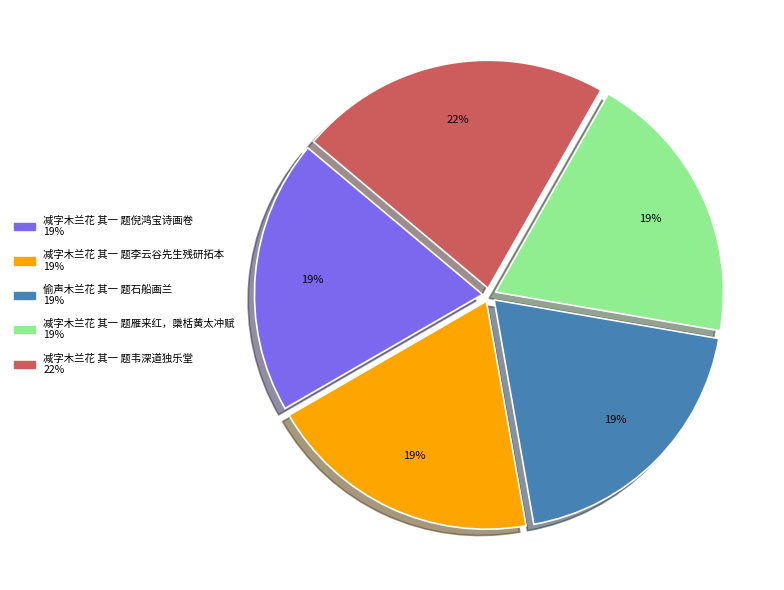

Is 减字木兰花 其一 题雁来红，檃栝黄太冲赋 the majority of the pie?

No